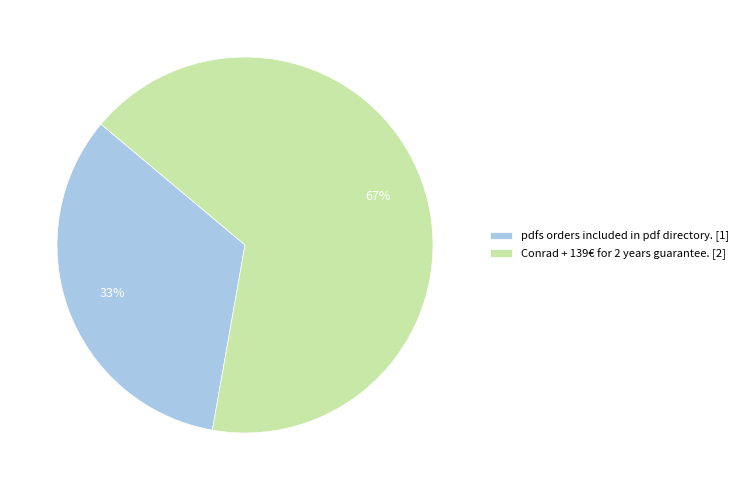

Count the number of slices in the pie.

2